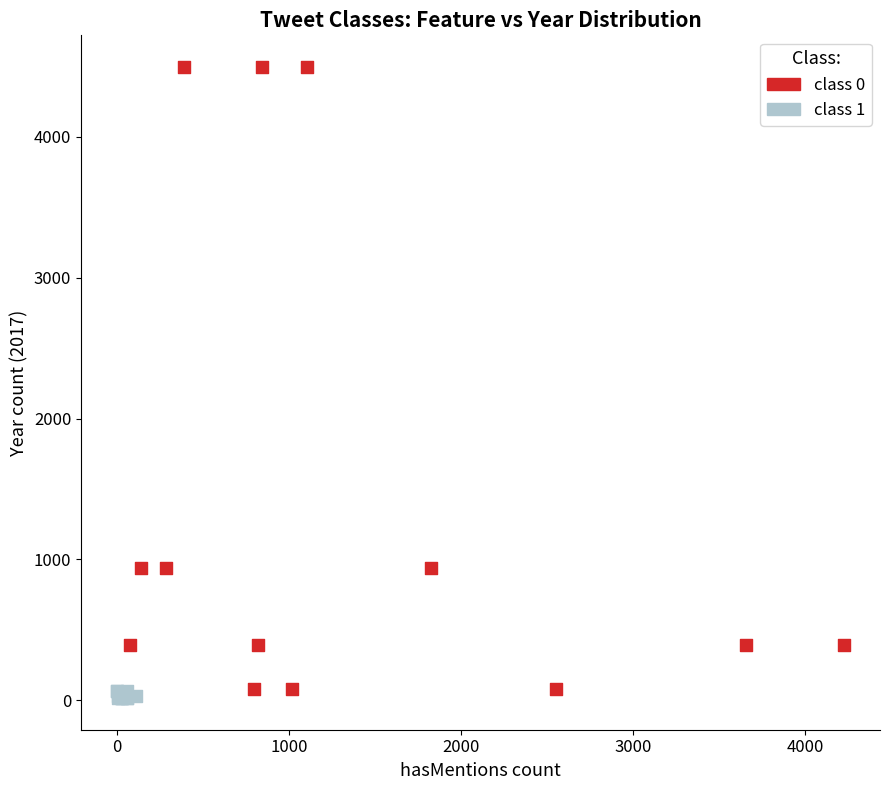

Which series contains the highest Y value?

class 0